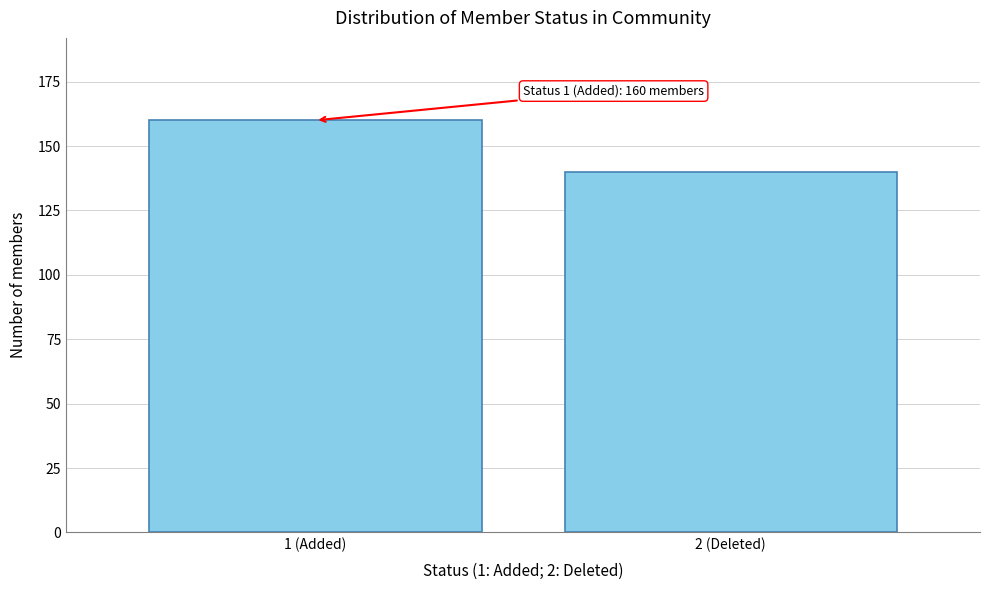

Reading left to right, extract all data points from this chart.

160	140